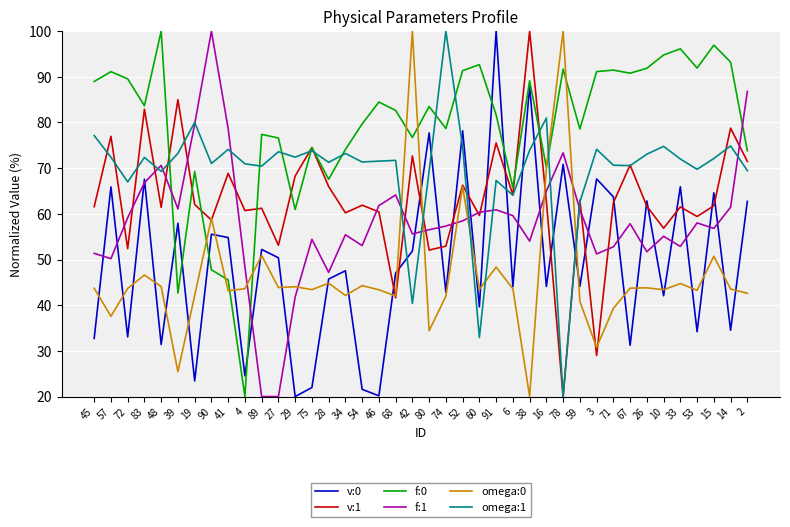

True or false: omega:0 and f:0 cross at least once.

True